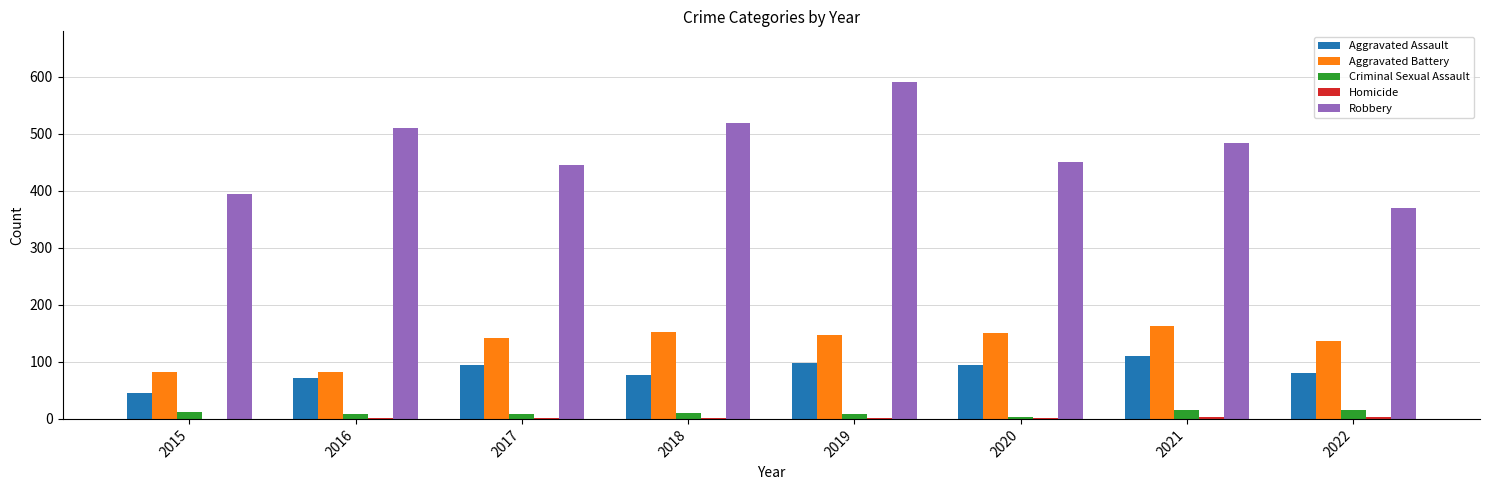

Is it true that Aggravated Assault equals 43 at 2018?

False